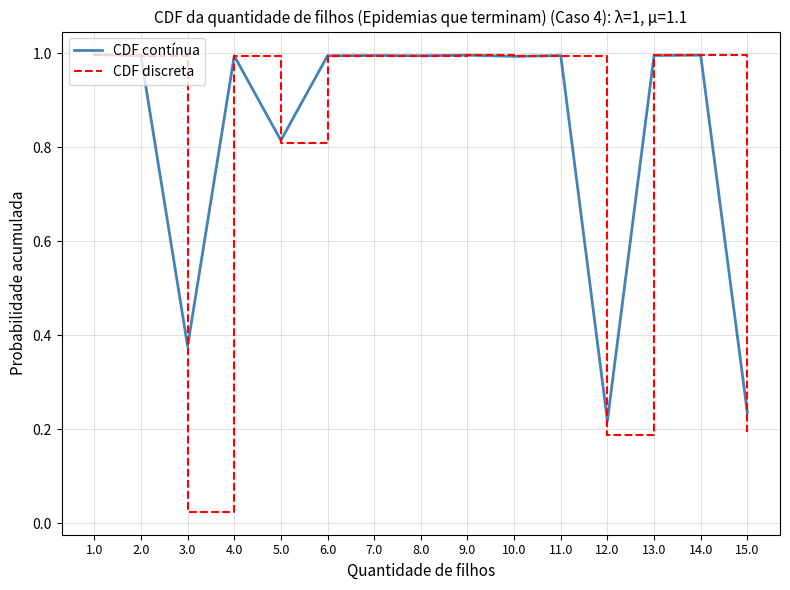

List the series in order of their overall mean, lowest first.

CDF discreta, CDF contínua